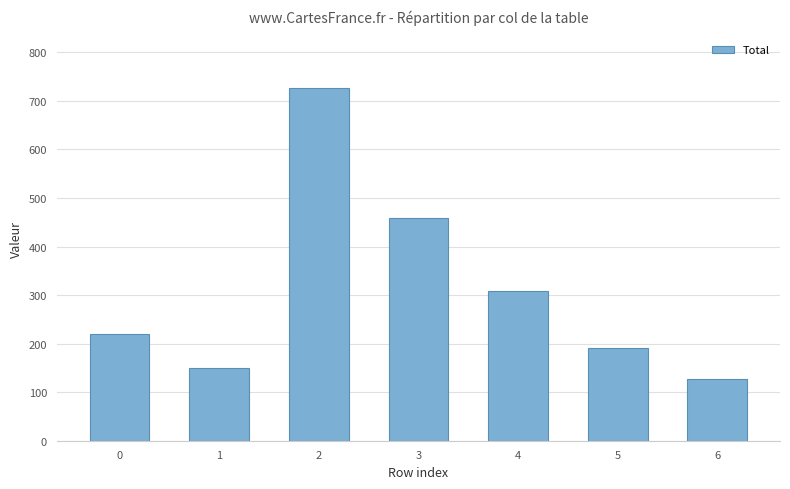

How many bars are there in total?

7